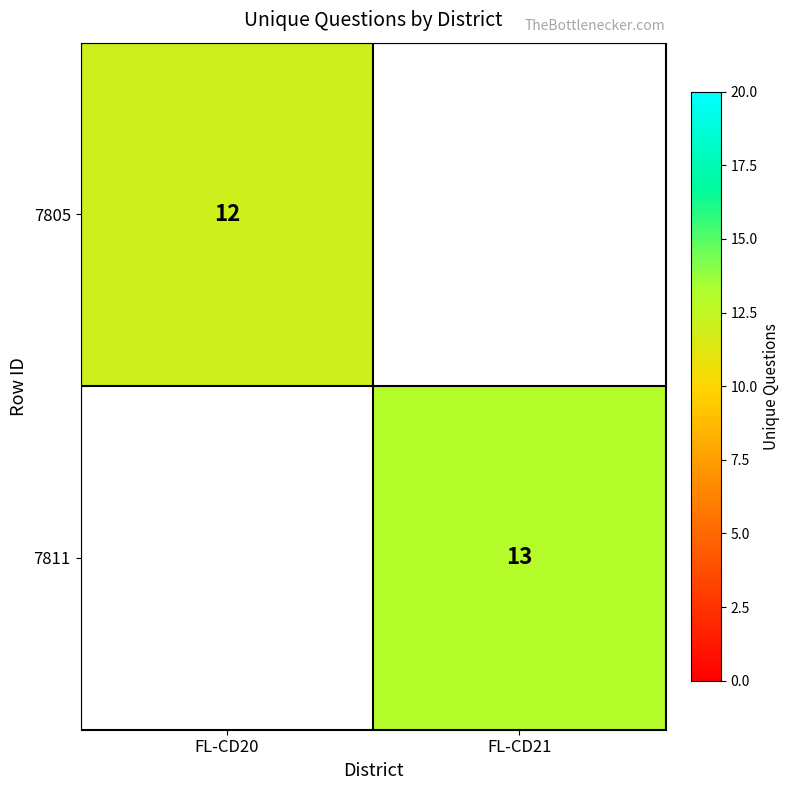

Is it true that 7811 equals 5 at FL-CD21?

False